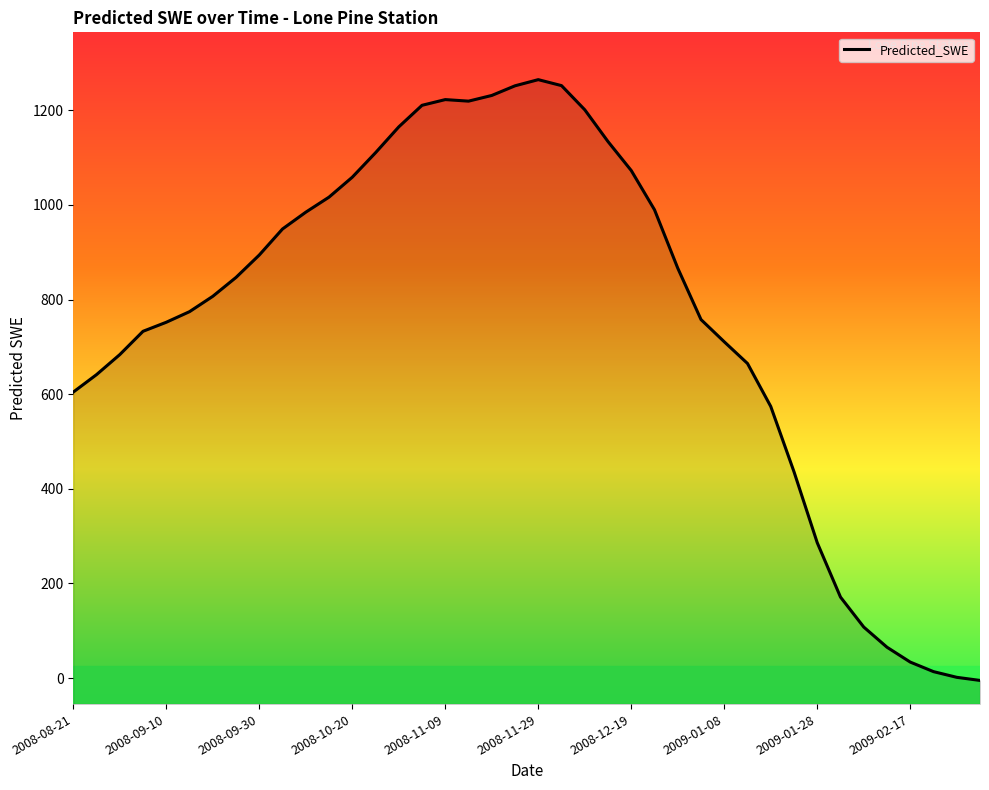

How many values are below zero?

1